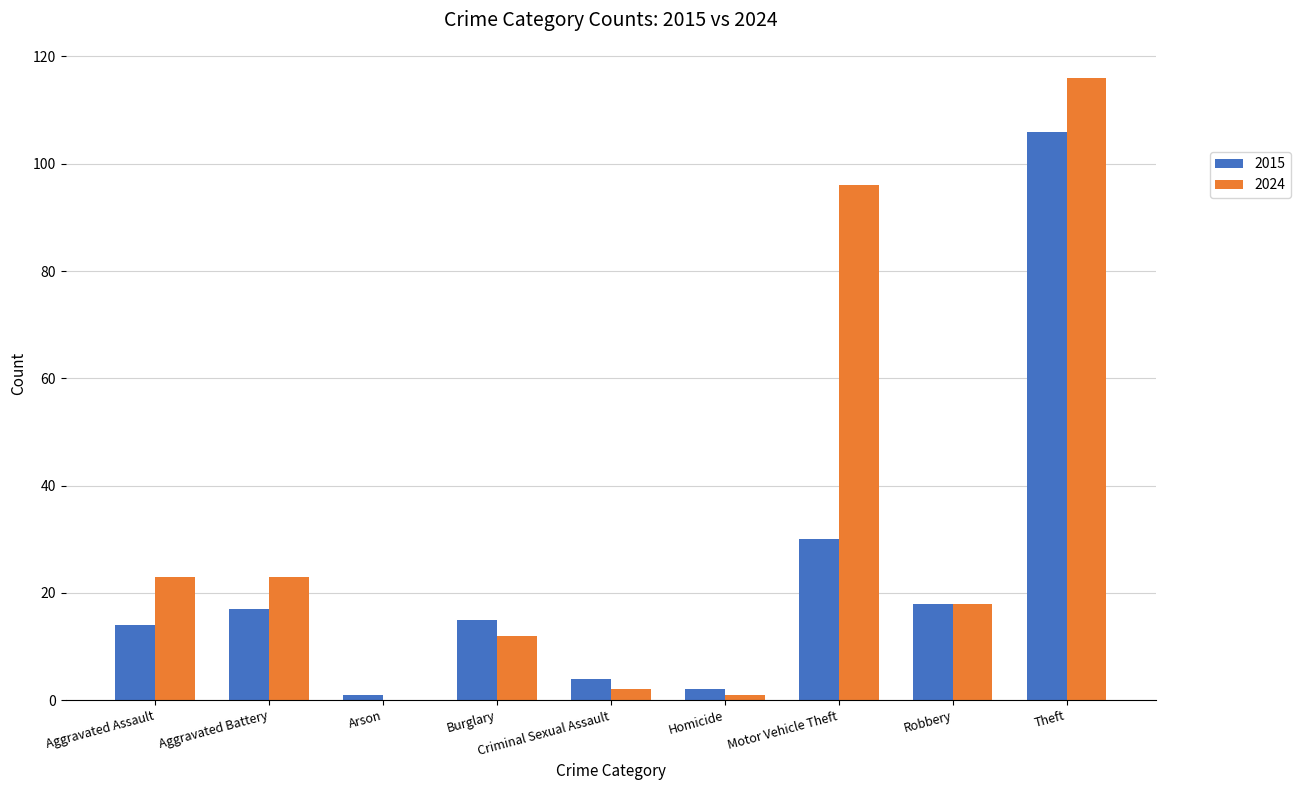

The 2015 series shows 106 at Theft. True or false?

True